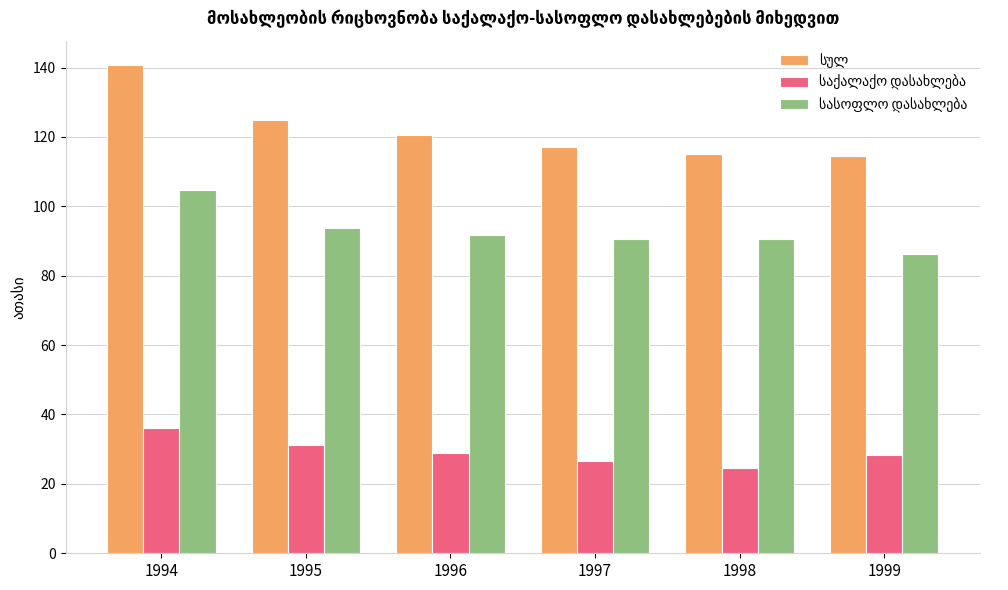

At which category is the sum across all series the highest?

1994